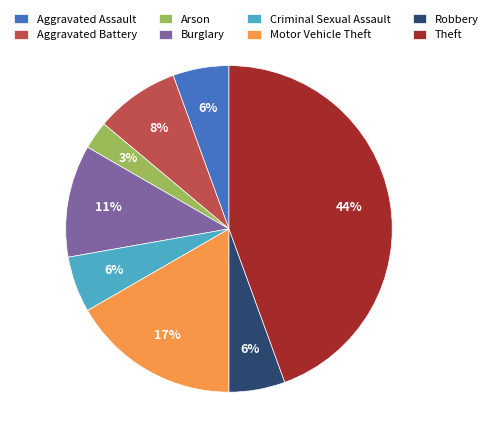

True or false: Robbery accounts for 6% of the total.

True